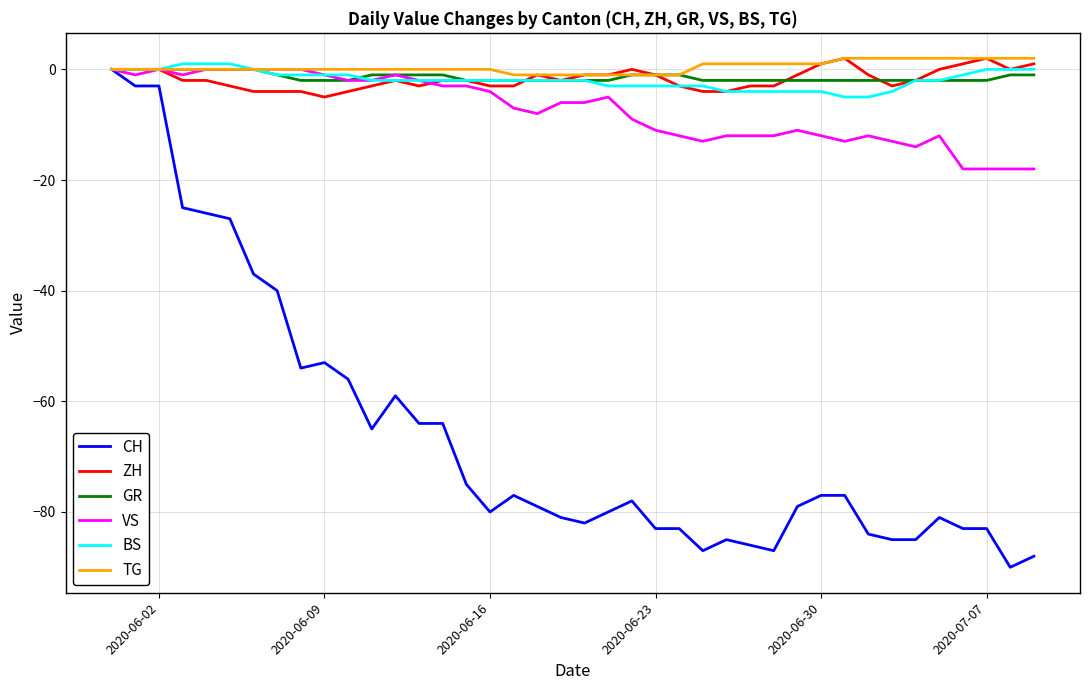

What is the lowest value of the VS series?

-18